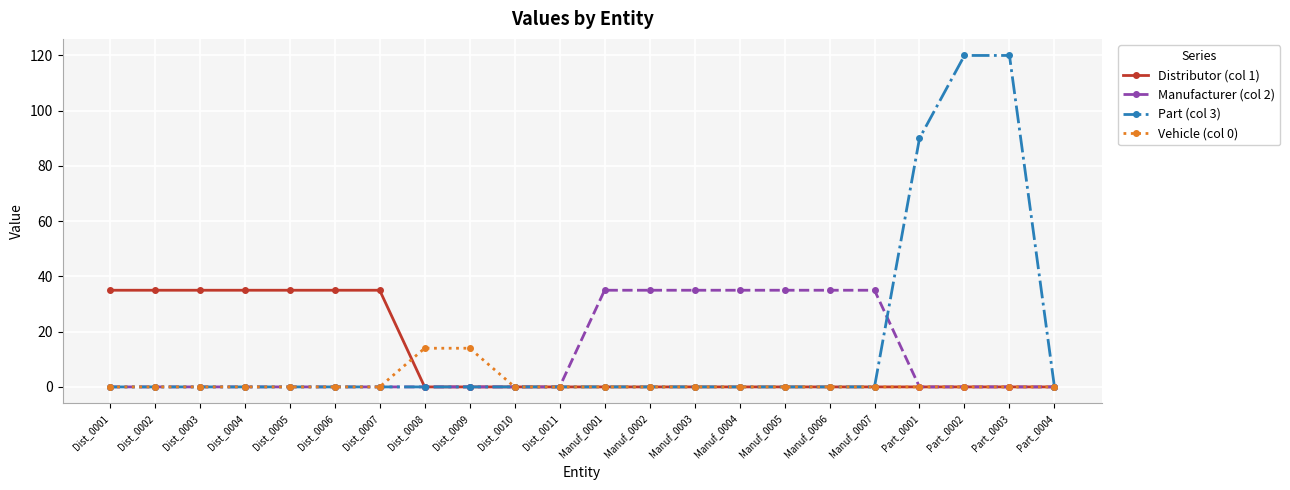

Is it true that Vehicle (col 0) equals -5 at Manuf_0007?

False